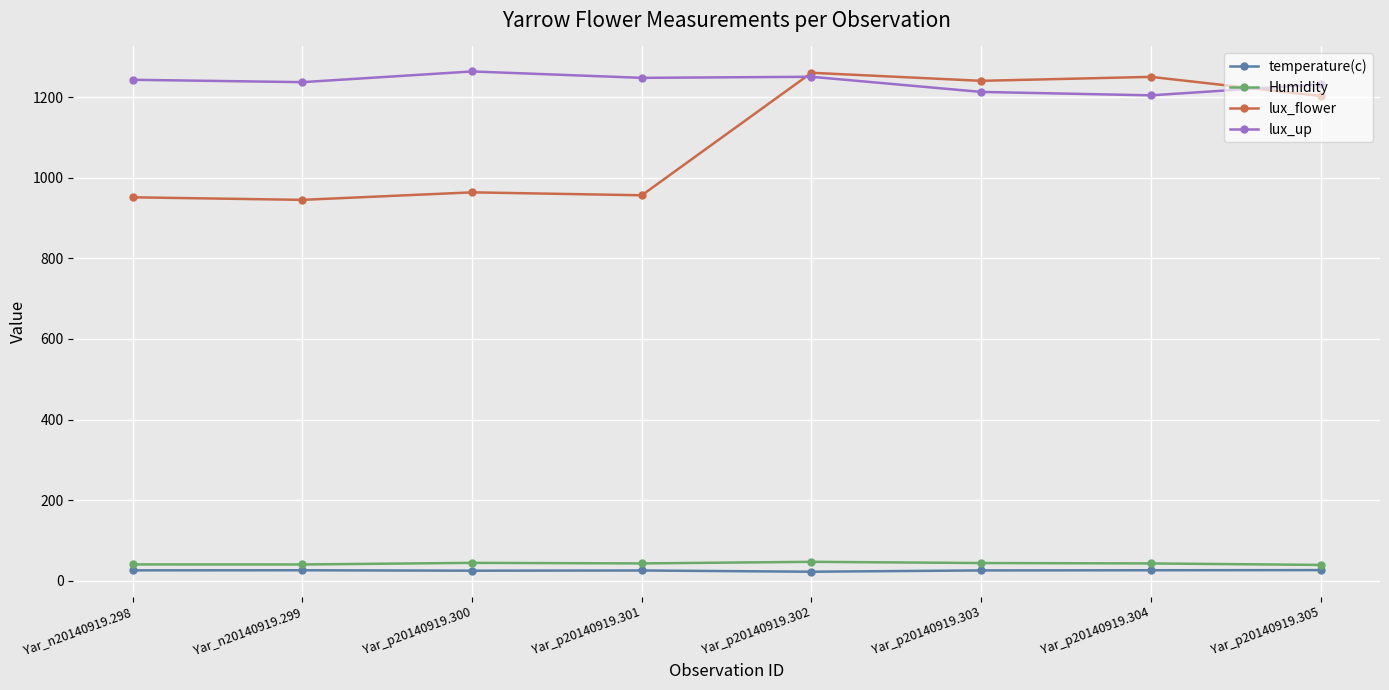

Is this an area chart (filled region under the line)?

No